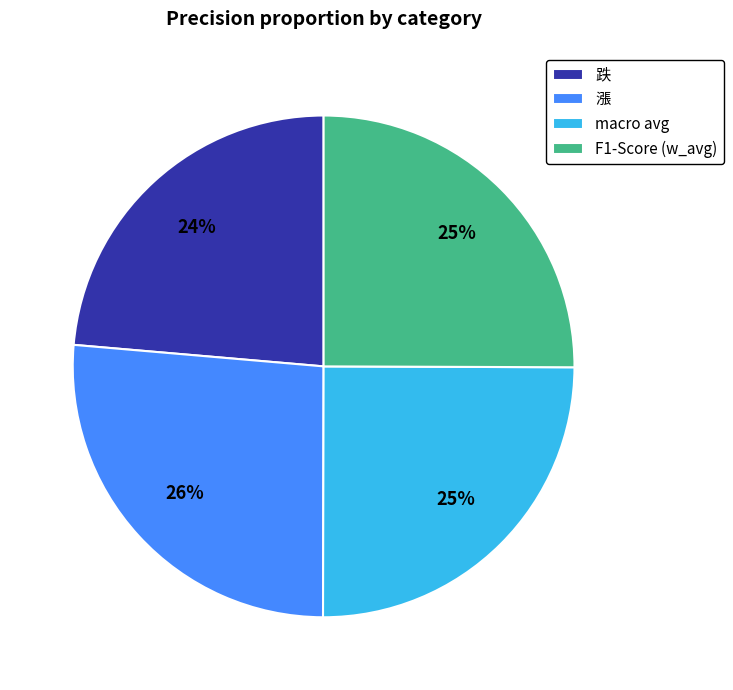

Is the sum of 漲 and F1-Score (w_avg) greater than half?

Yes